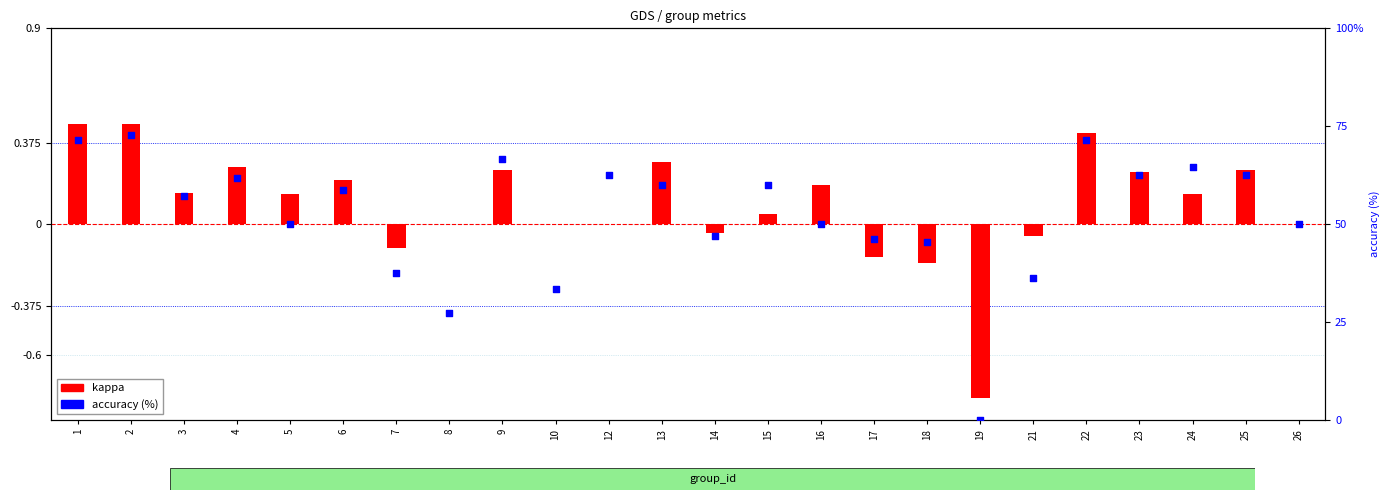

What are all the series names shown in the legend?

kappa, accuracy (%)